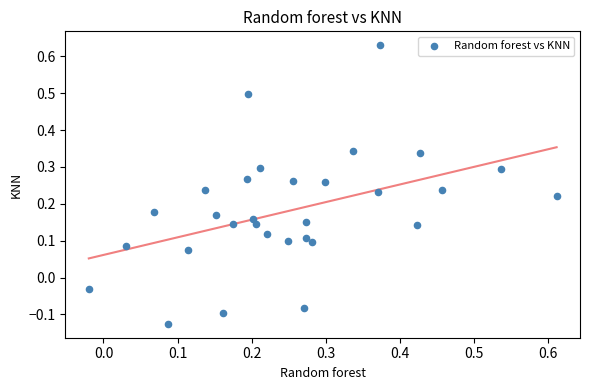

What is the range of Y values (max minus min)?

0.8